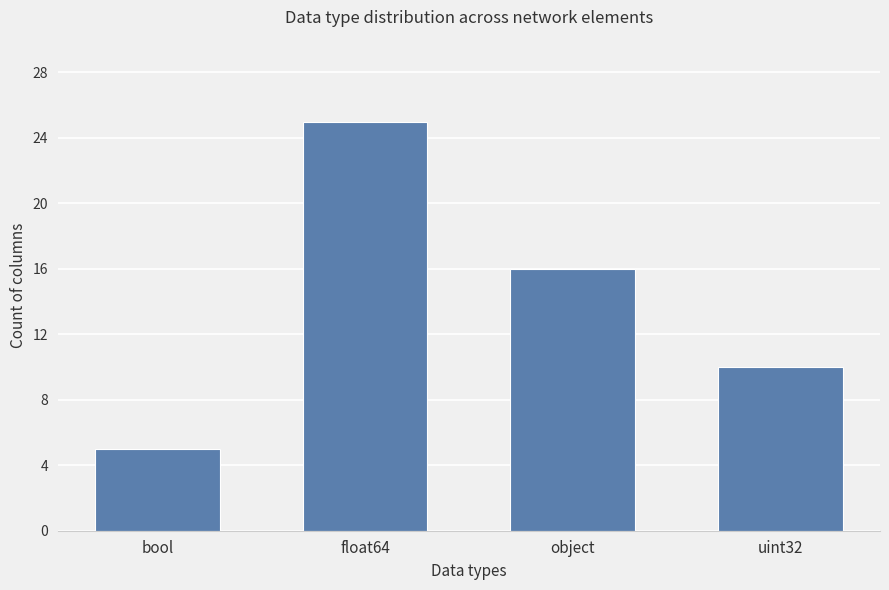

Approximately how many times larger is the value at uint32 compared to float64?

0.4